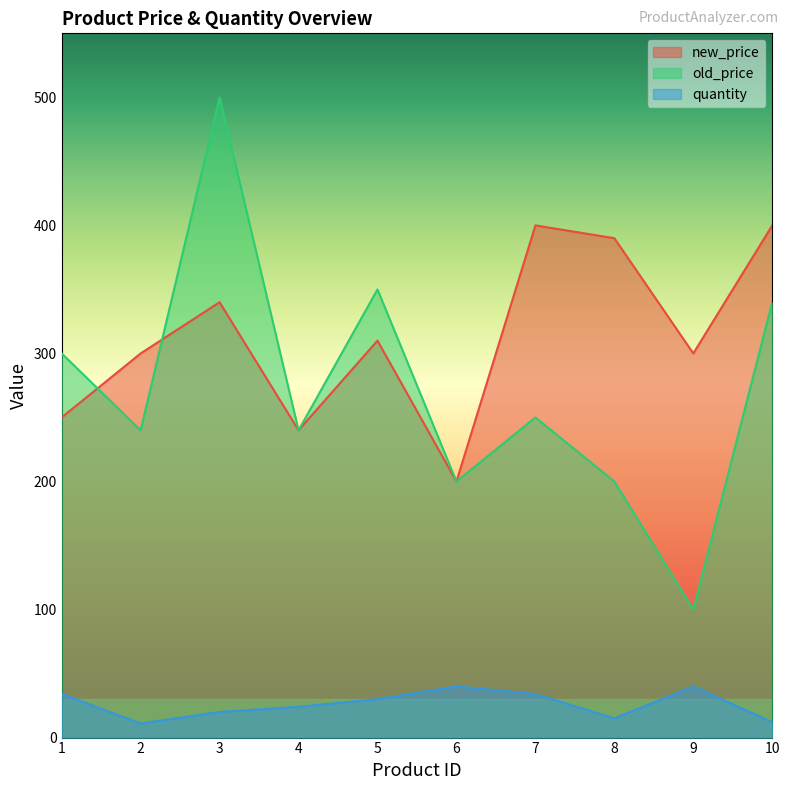

What is the value of the new_price point at the 3rd from the left?

340